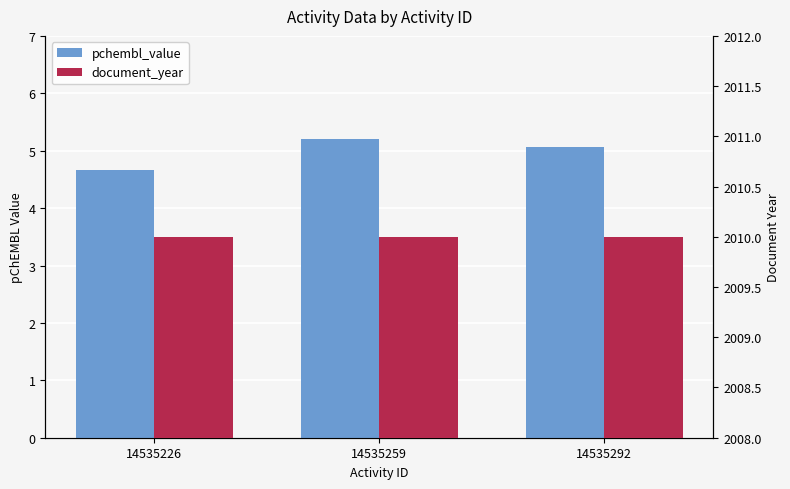

What are all the series names shown in the legend?

pchembl_value, document_year